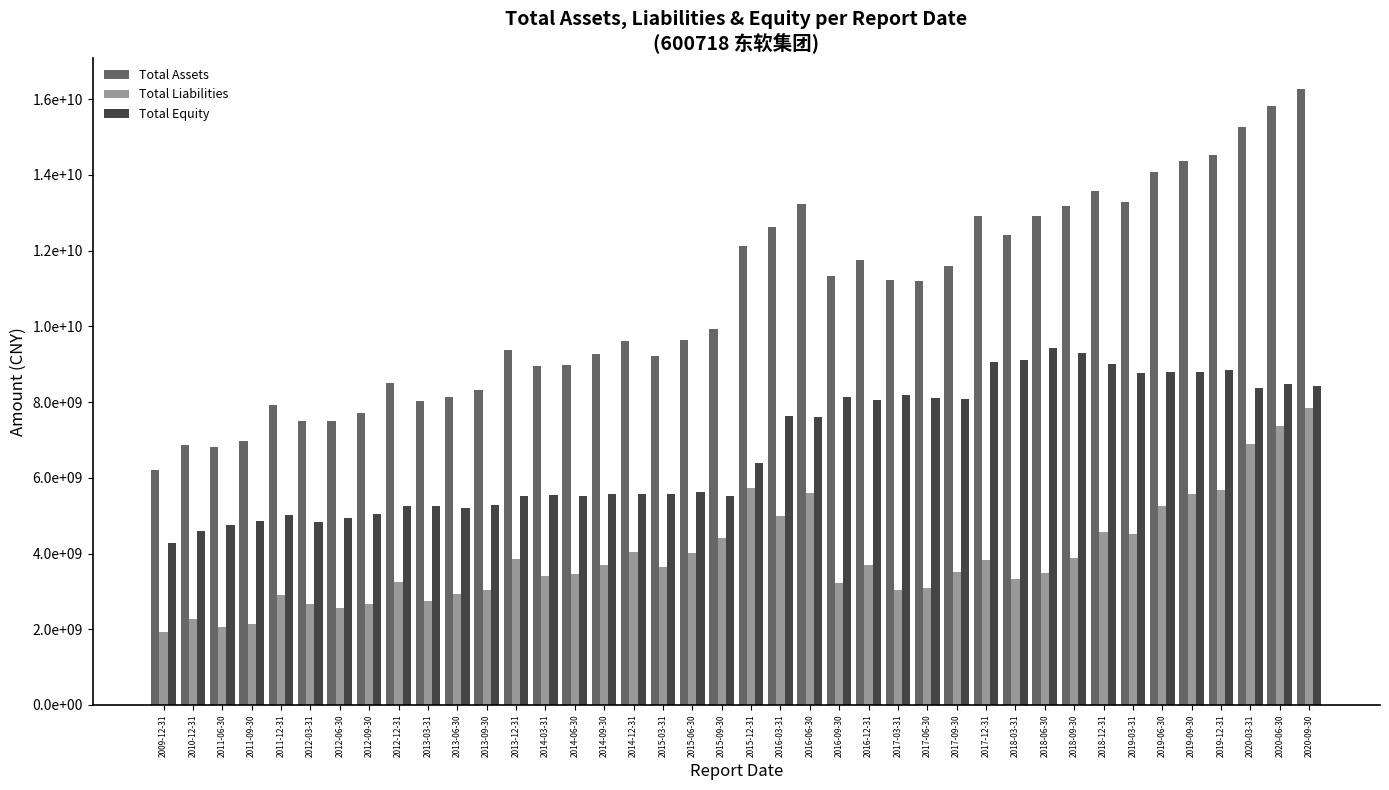

Where is Total Equity nearest to the value 6848016173?

2015-12-31